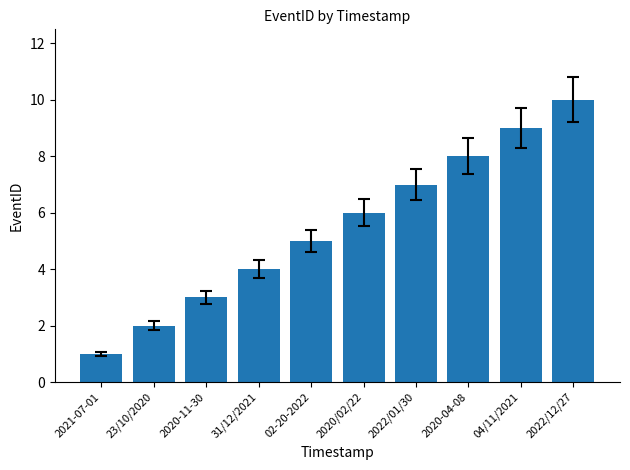

What is the change in value from 02-20-2022 to 2022/12/27?

+5